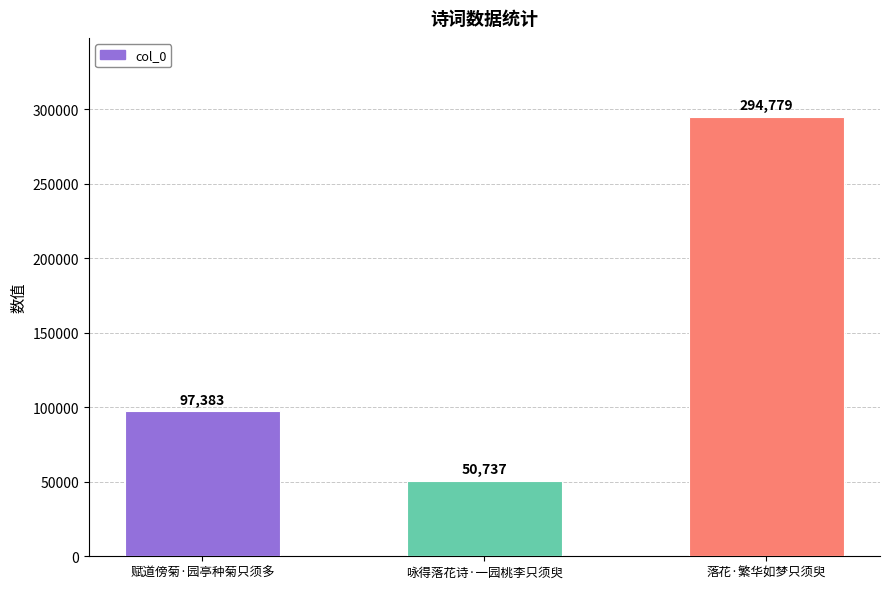

What is the minimum value shown in the chart?

50737